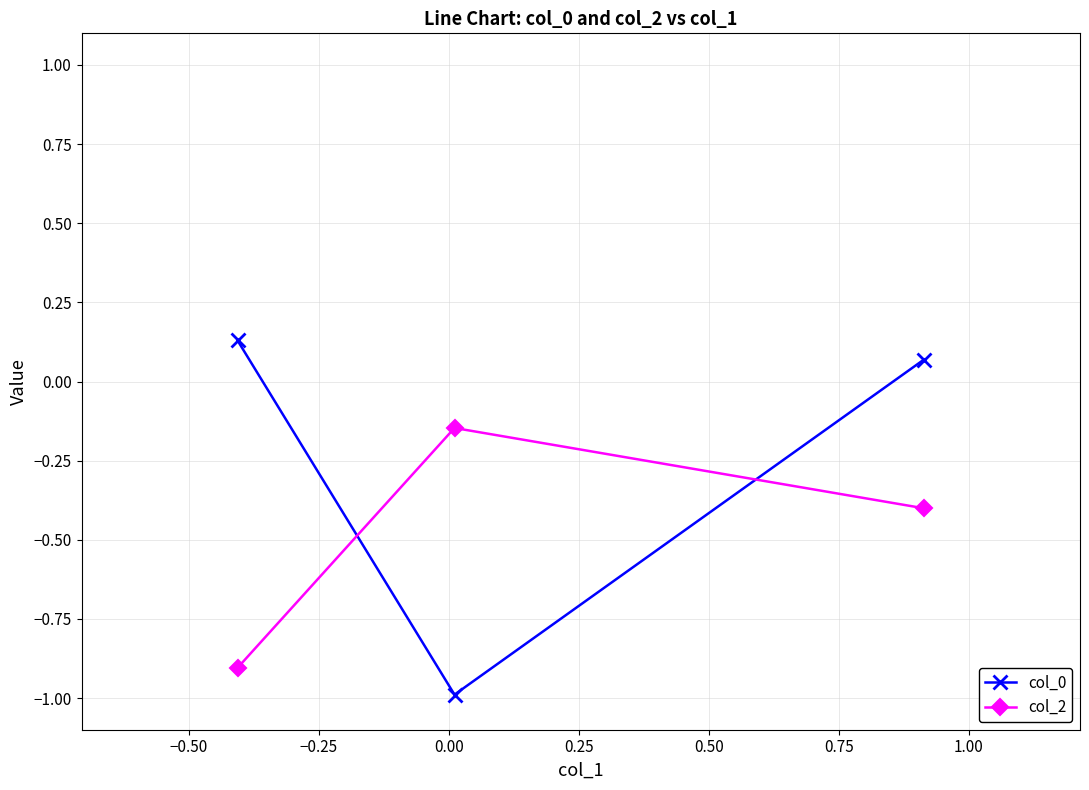

What are all the series names shown in the legend?

col_0, col_2